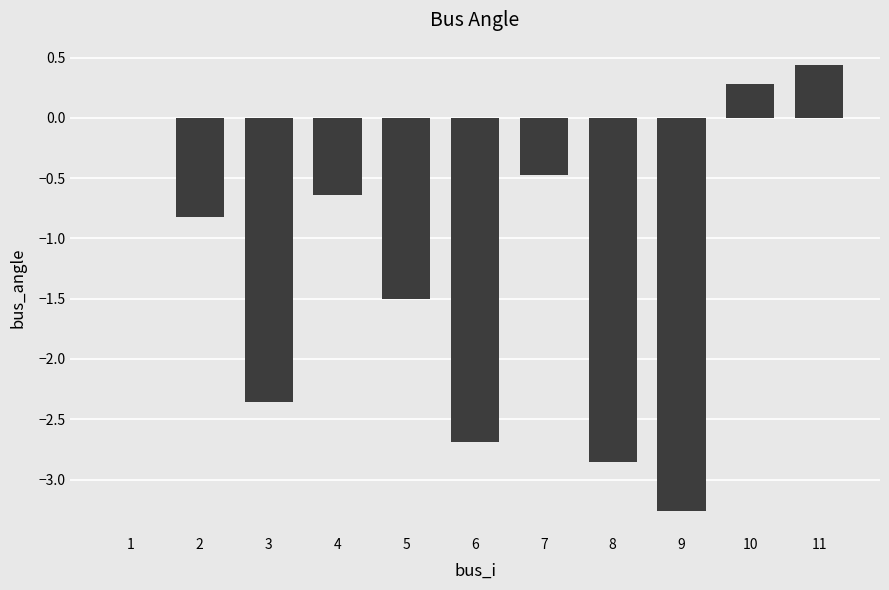

Which has a higher value, 3 or 5?

5